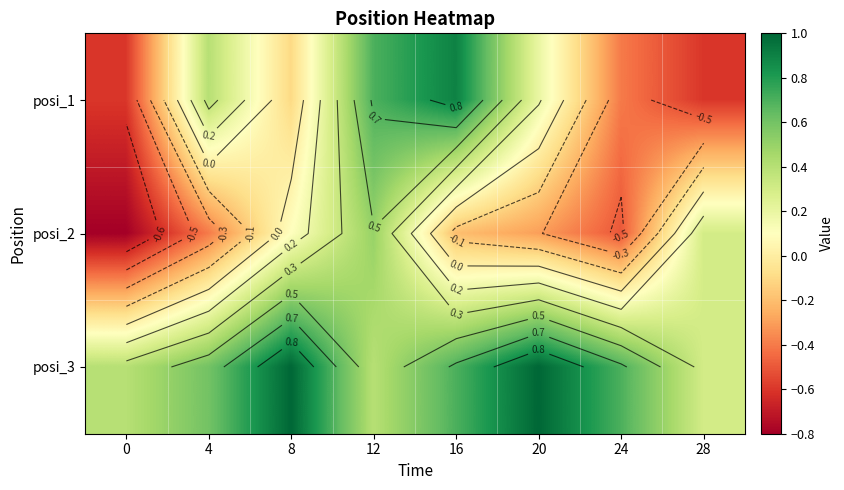

Rank the series by their maximum value, from lowest to highest.

posi_2, posi_1, posi_3